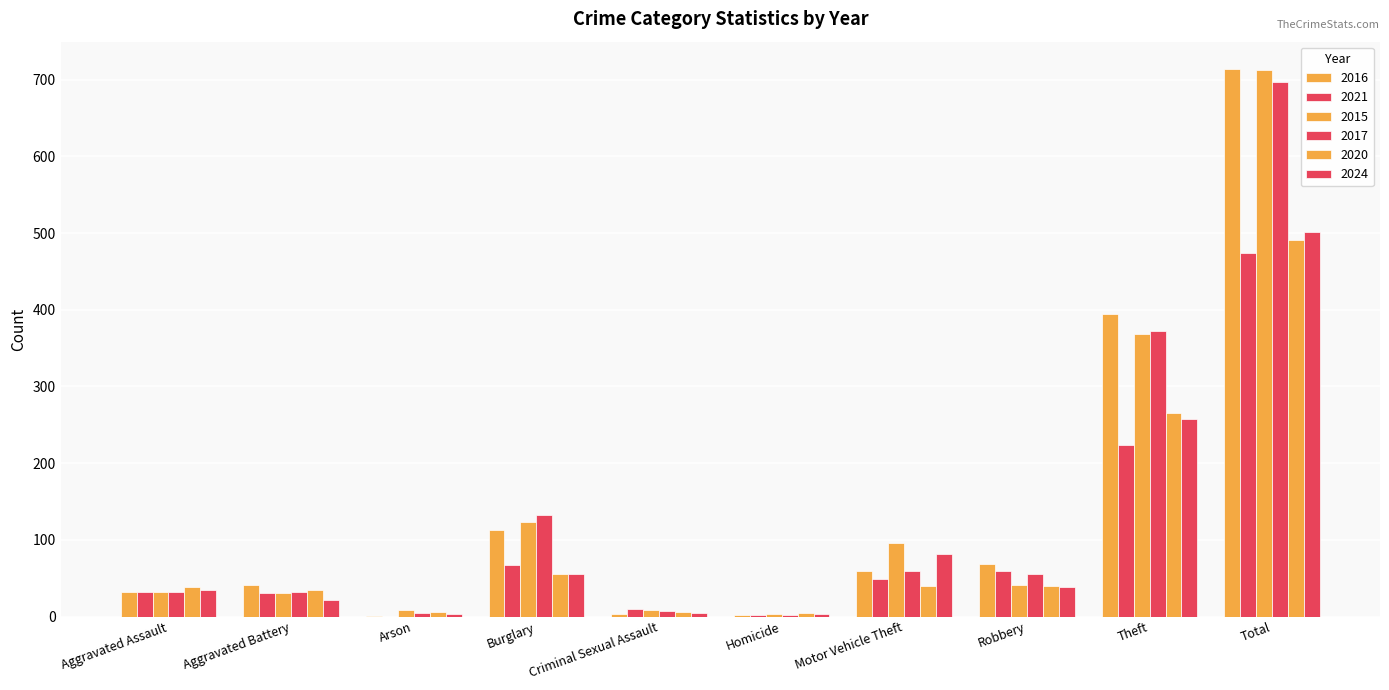

What is the highest value of the 2020 series?

491